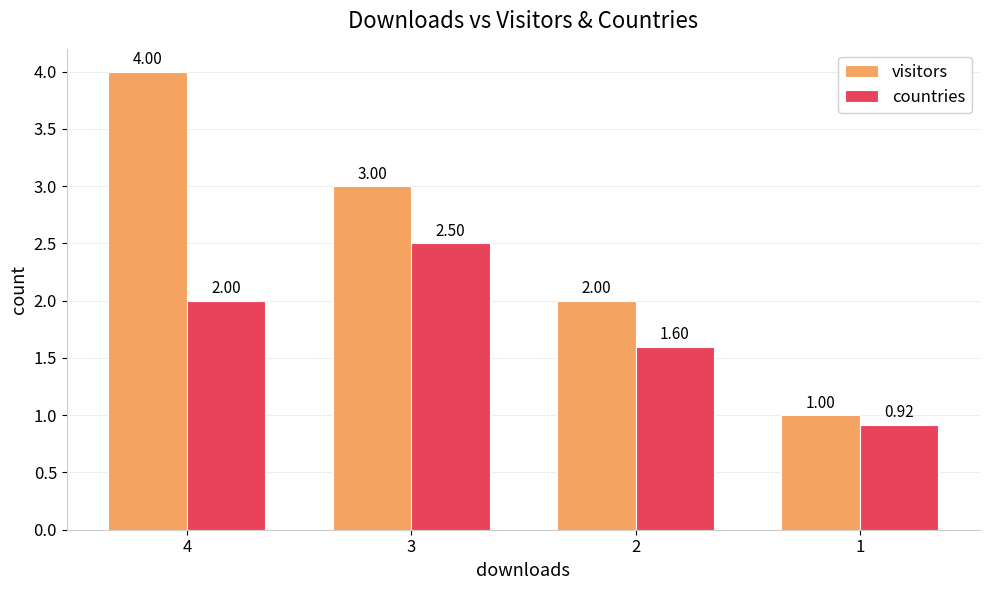

Which series has the largest total across all categories?

visitors